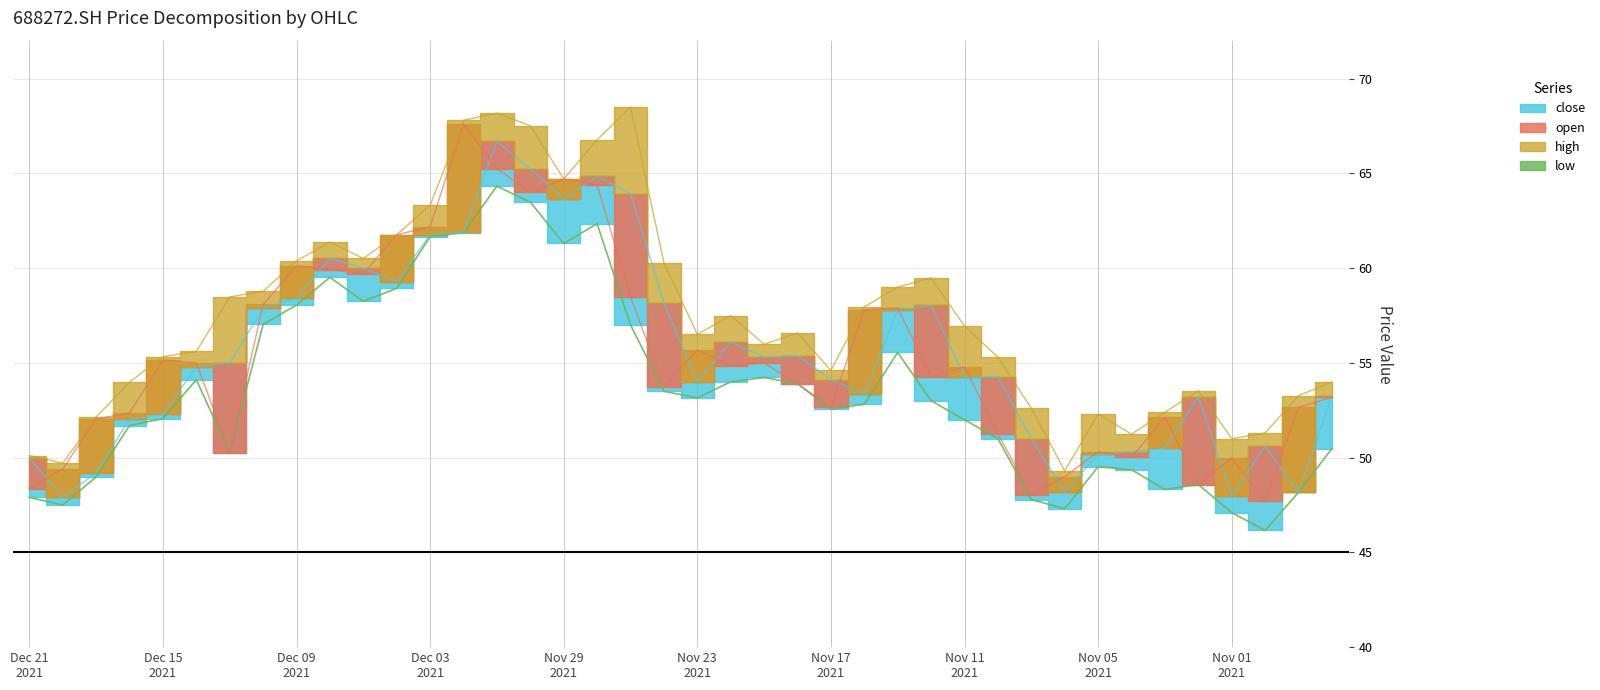

Which category has the highest value in the open series?

20211202